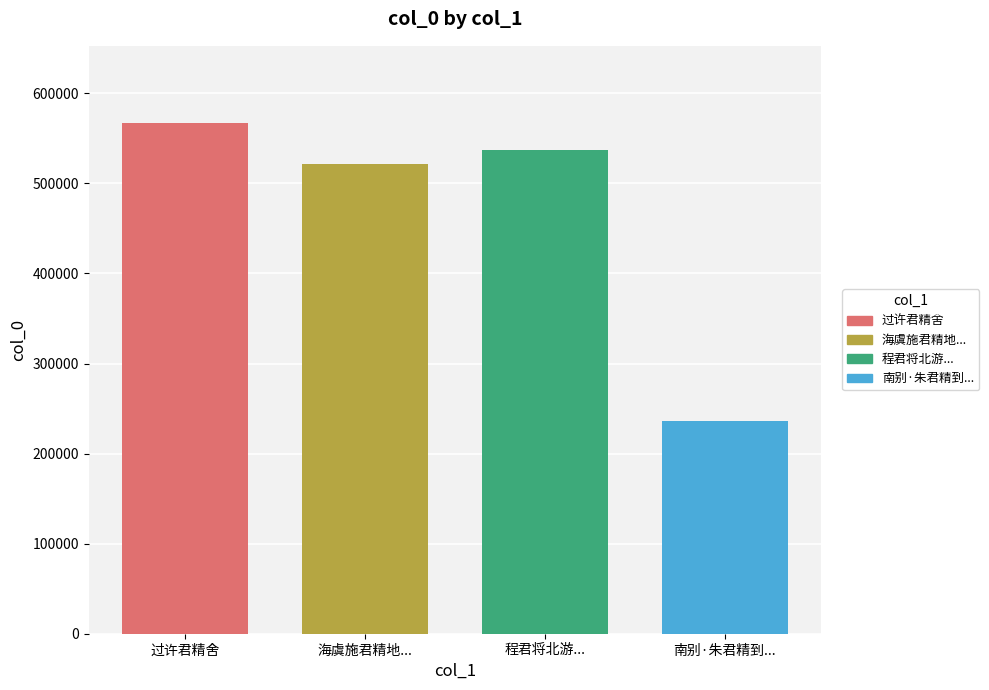

What is the maximum value shown in the chart?

567656